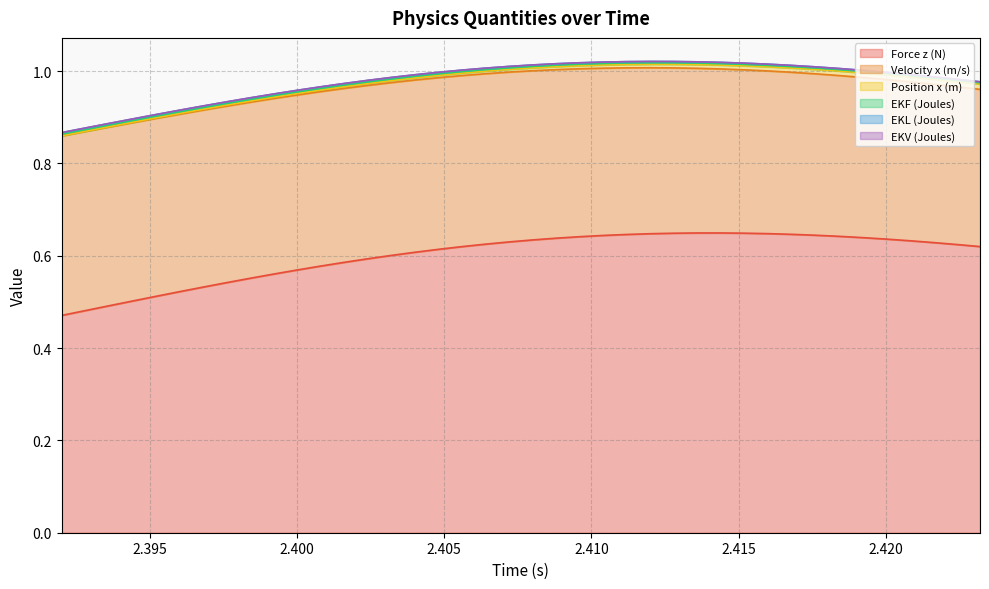

Reading left to right, transcribe all the data shown in this chart.

Force z (N): 0.5	0.5	0.5	0.5	0.5	0.5	0.5	0.5	0.6	0.6	0.6	0.6	0.6	0.6	0.6	0.6	0.6	0.6	0.6	0.6	0.6	0.6	0.6	0.6	0.6	0.6	0.6	0.6	0.6	0.6	0.6	0.6	0.6	0.6	0.6	0.6	0.6	0.6	0.6	0.6
Velocity x (m/s): 0.4	0.4	0.4	0.4	0.4	0.4	0.4	0.4	0.4	0.4	0.4	0.4	0.4	0.4	0.4	0.4	0.4	0.4	0.4	0.4	0.4	0.4	0.4	0.4	0.4	0.4	0.4	0.4	0.4	0.4	0.4	0.4	0.3	0.3	0.3	0.3	0.3	0.3	0.3	0.3
Position x (m): 0.0	0.0	0.0	0.0	0.0	0.0	0.0	0.0	0.0	0.0	0.0	0.0	0.0	0.0	0.0	0.0	0.0	0.0	0.0	0.0	0.0	0.0	0.0	0.0	0.0	0.0	0.0	0.0	0.0	0.0	0.0	0.0	0.0	0.0	0.0	0.0	0.0	0.0	0.0	0.0
EKF (Joules): 0.0	0.0	0.0	0.0	0.0	0.0	0.0	0.0	0.0	0.0	0.0	0.0	0.0	0.0	0.0	0.0	0.0	0.0	0.0	0.0	0.0	0.0	0.0	0.0	0.0	0.0	0.0	0.0	0.0	0.0	0.0	0.0	0.0	0.0	0.0	0.0	0.0	0.0	0.0	0.0
EKL (Joules): 0.0	0.0	0.0	0.0	0.0	0.0	0.0	0.0	0.0	0.0	0.0	0.0	0.0	0.0	0.0	0.0	0.0	0.0	0.0	0.0	0.0	0.0	0.0	0.0	0.0	0.0	0.0	0.0	0.0	0.0	0.0	0.0	0.0	0.0	0.0	0.0	0.0	0.0	0.0	0.0
EKV (Joules): 0.0	0.0	0.0	0.0	0.0	0.0	0.0	0.0	0.0	0.0	0.0	0.0	0.0	0.0	0.0	0.0	0.0	0.0	0.0	0.0	0.0	0.0	0.0	0.0	0.0	0.0	0.0	0.0	0.0	0.0	0.0	0.0	0.0	0.0	0.0	0.0	0.0	0.0	0.0	0.0